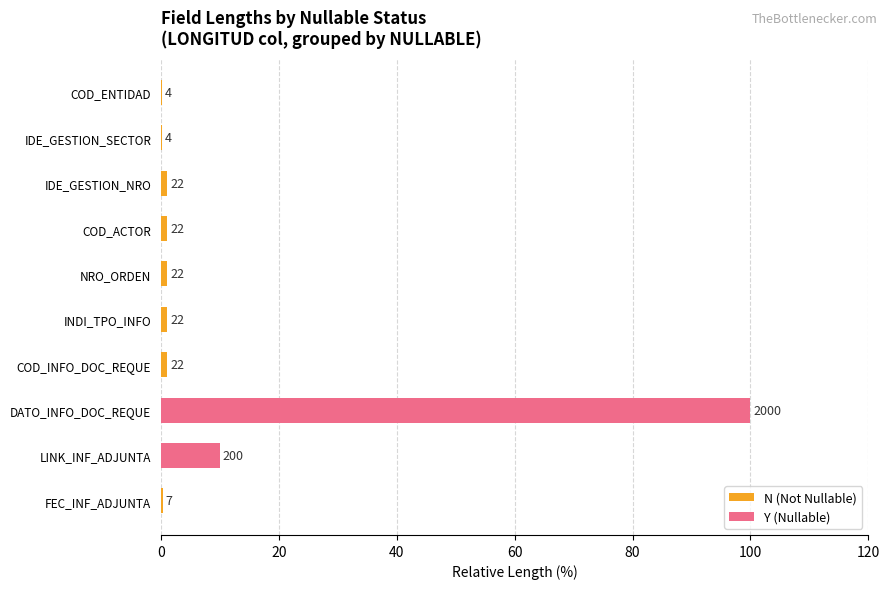

The value of Y (Nullable) at LINK_INF_ADJUNTA is 10.0. True or false?

True